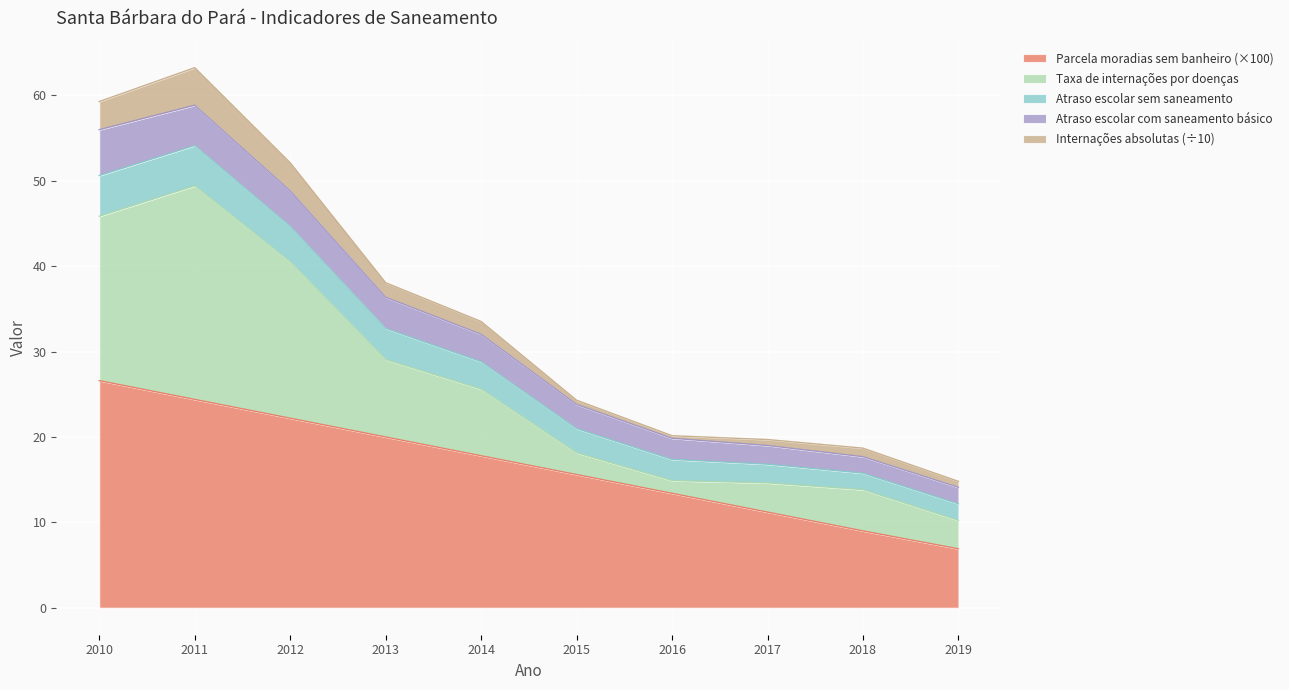

Is it true that Parcela moradias sem banheiro (×100) equals 37.8 at 2010?

False